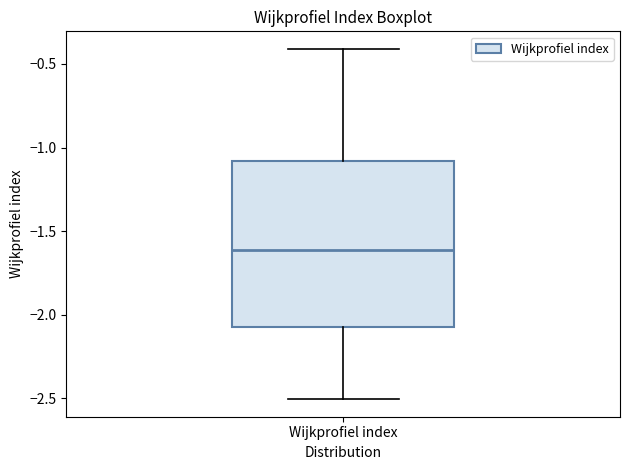

Where is the upper edge of the box for Wijkprofiel index on the y-axis? The values are not printed on the chart, so give them approximately, as read against the axis.

-1.1